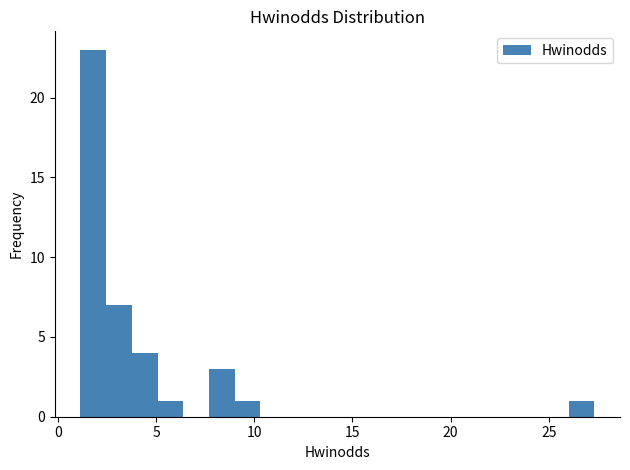

Read against the x-axis, roughly where is the centre of the tallest bar?

2.0